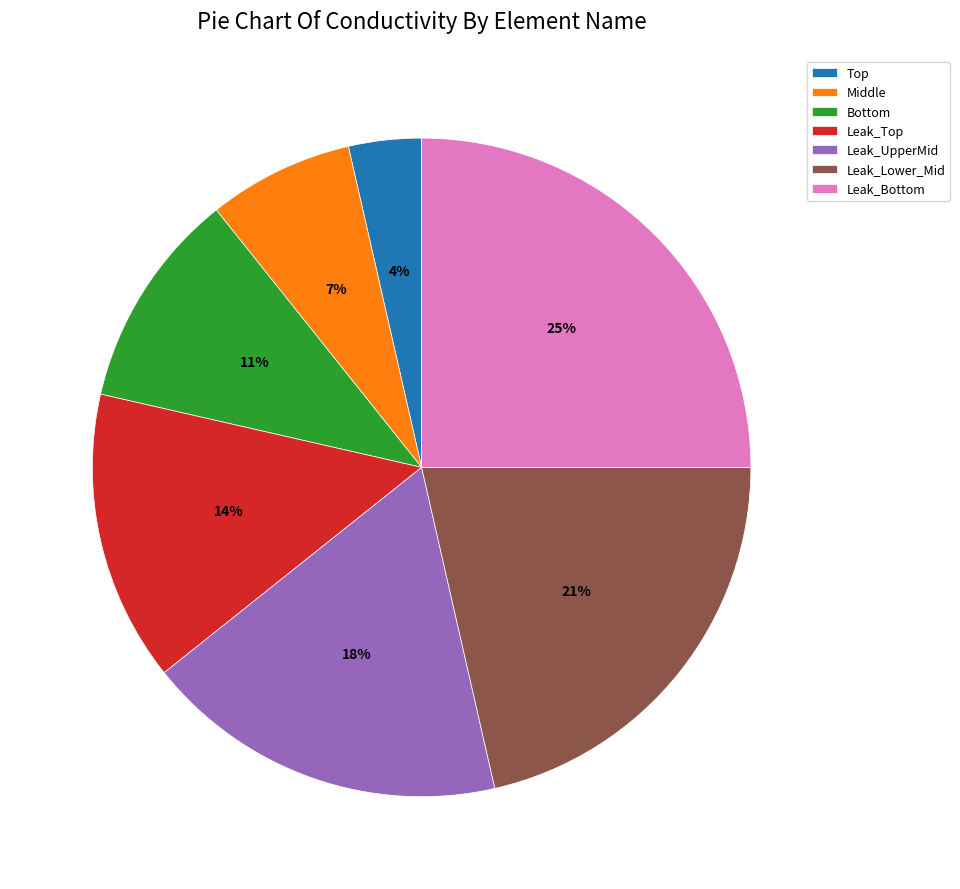

Count the number of slices in the pie.

7